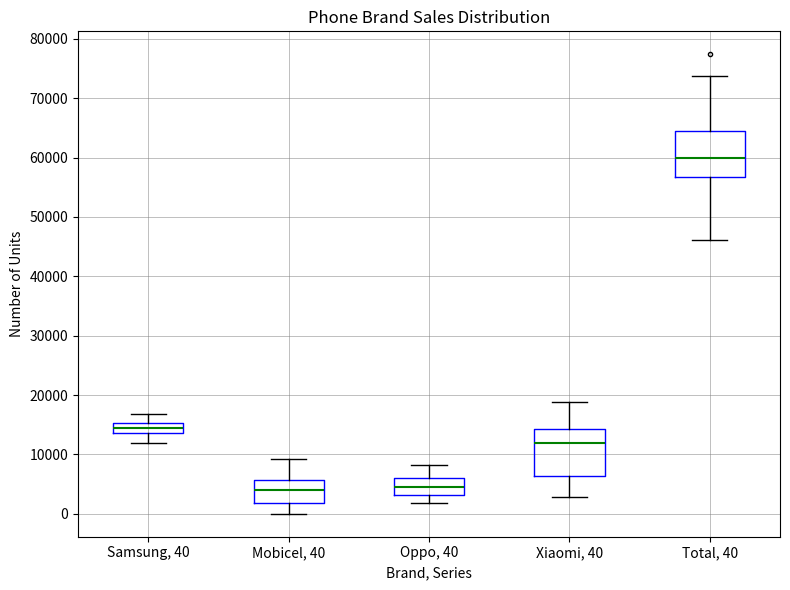

Reading left to right, transcribe this box plot: for each box, give where its median line is, the range the box spans, and where its two whiskers end, as read against the y-axis. The values are not printed on the chart, so give them approximately, as read against the axis.

Samsung, 40: median 14000 (inside the box), box 14000 to 15000, whiskers 12000 to 17000
Mobicel, 40: median 4000, box 2000 to 6000, whiskers 0 to 9000
Oppo, 40: median 5000, box 3000 to 6000, whiskers 2000 to 8000
Xiaomi, 40: median 12000, box 6000 to 14000, whiskers 3000 to 19000
Total, 40: median 60000, box 57000 to 64000, whiskers 46000 to 74000